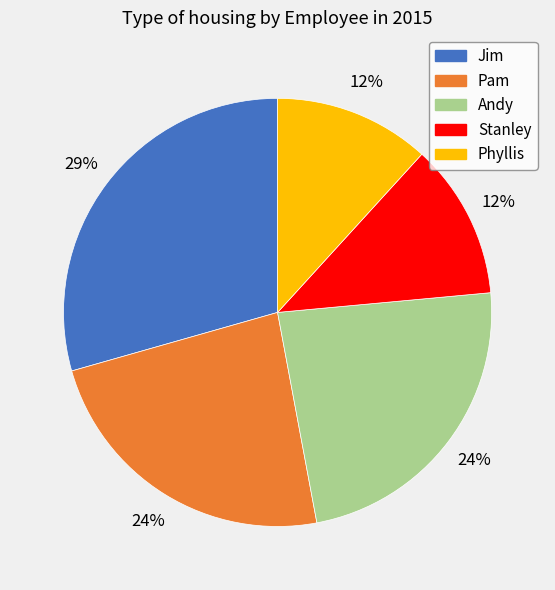

Is the sum of Andy and Pam greater than half?

No